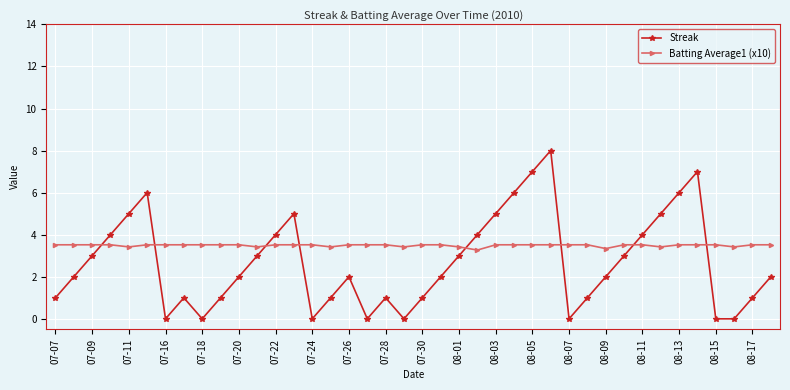

List the series in order of their overall mean, highest first.

Batting Average1 (x10), Streak